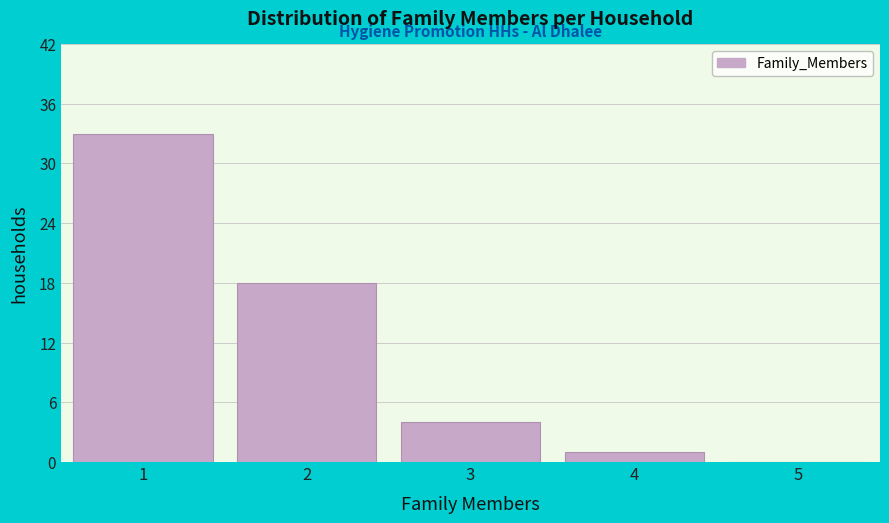

Reading left to right, list all the values displayed in this chart.

1=33	2=18	3=4	4=1	5=0